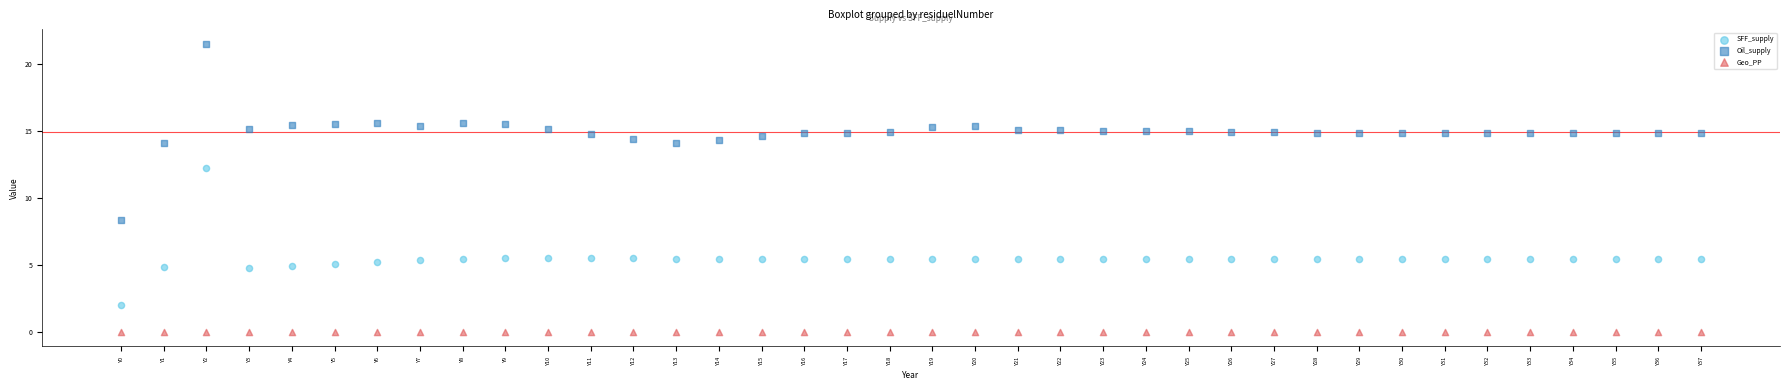

What are all the series names shown in the legend?

SFF_supply, Oil_supply, Geo_PP